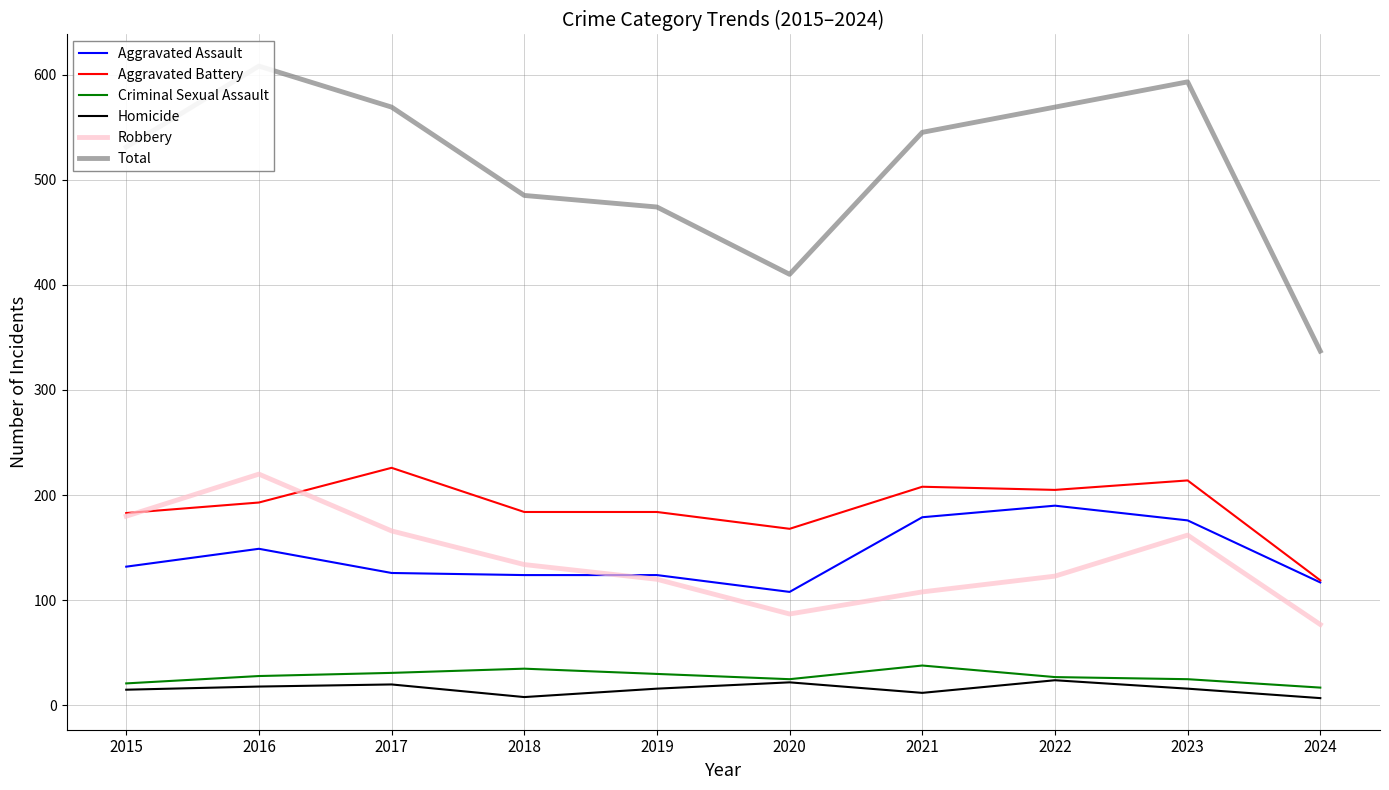

True or false: Aggravated Battery has a value of 208 at 2021.

True